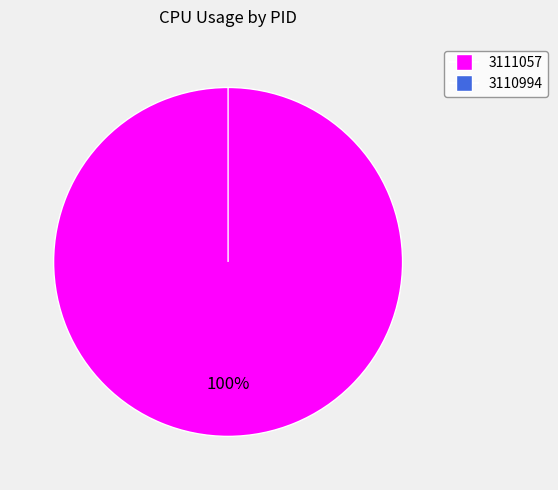

Between 3110994 and 3111057, which is larger?

3111057